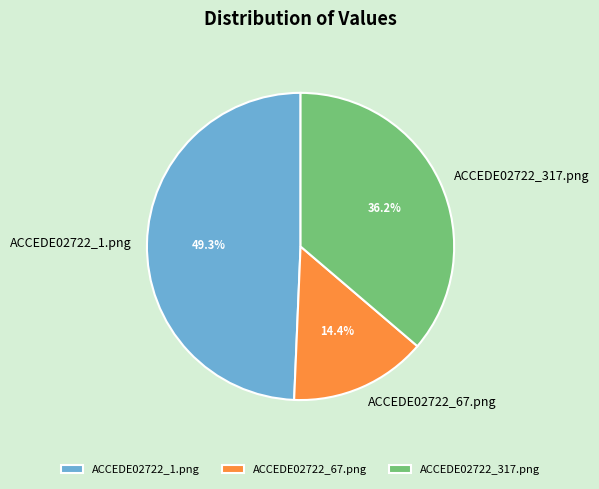

To the nearest percent, what is the difference between the largest and smallest slice percentages?

35%